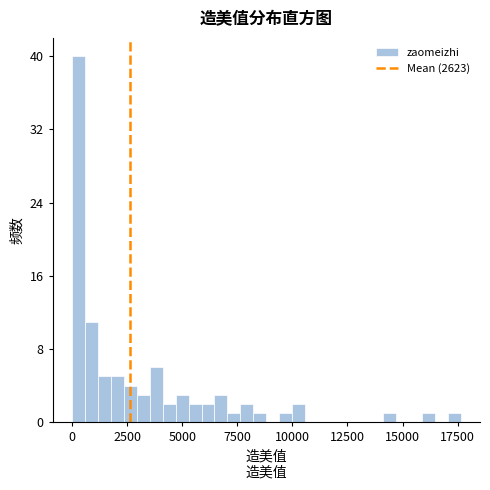

Read against the x-axis, roughly where is the centre of the tallest bar?

500